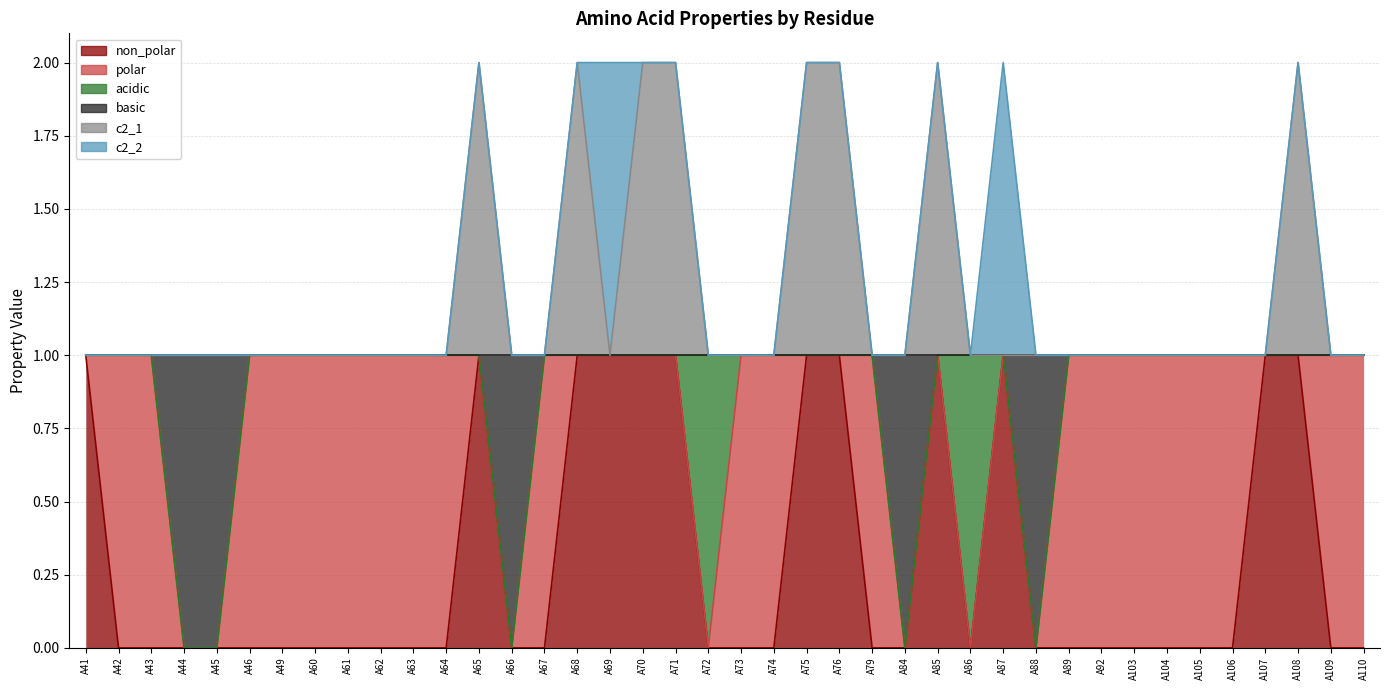

Which category has the lowest value in the c2_1 series?

A41